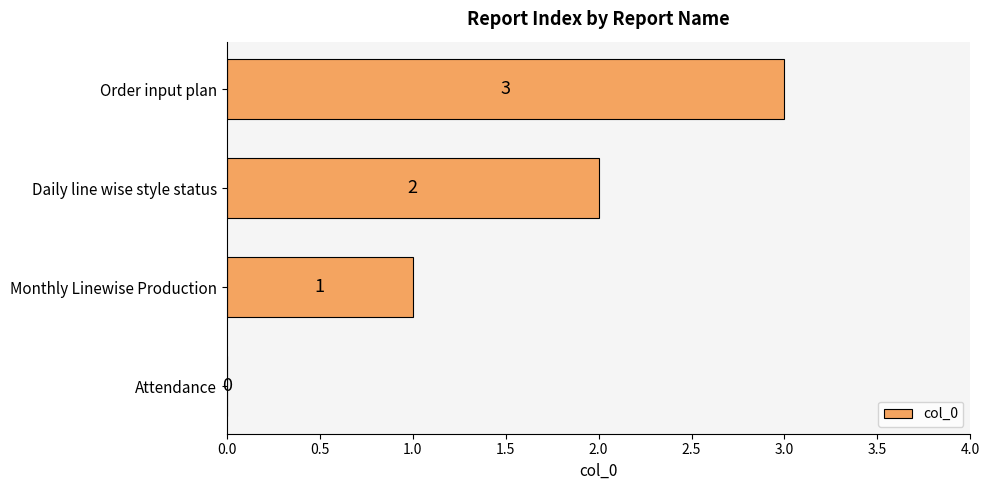

The value at Attendance is 0. True or false?

True